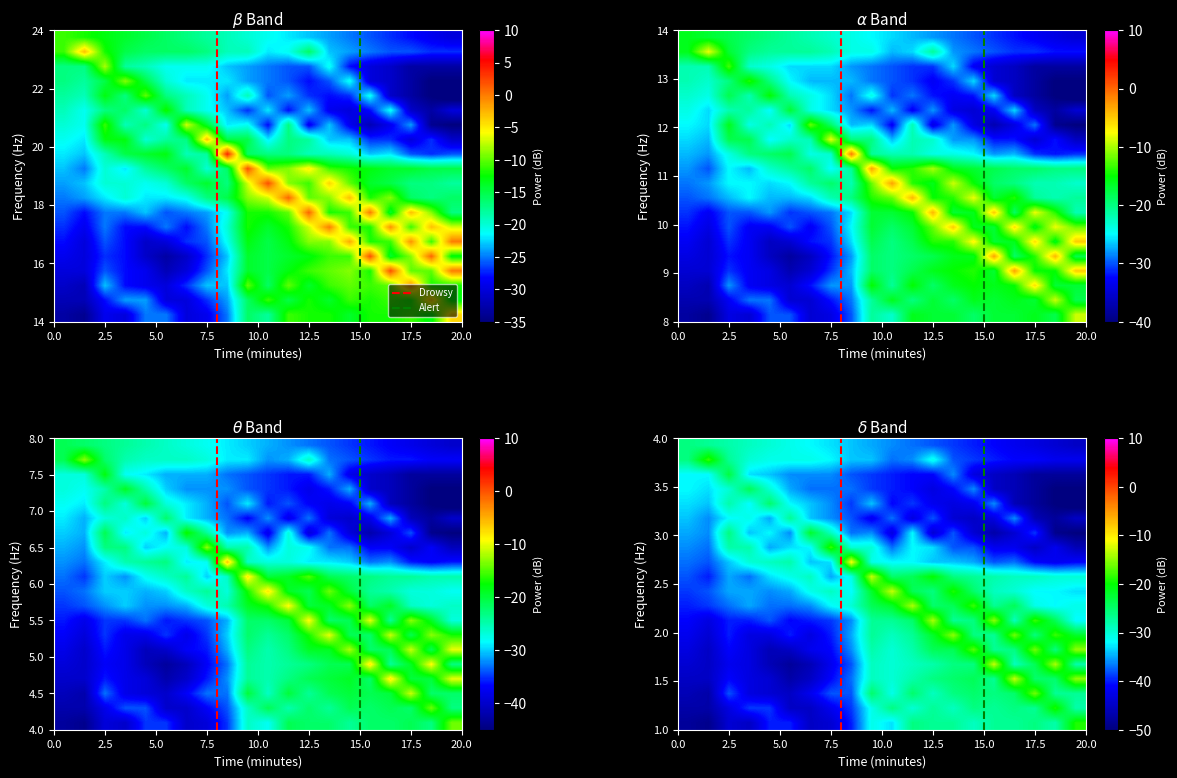

At how many categories does at least one series exceed -30?

20